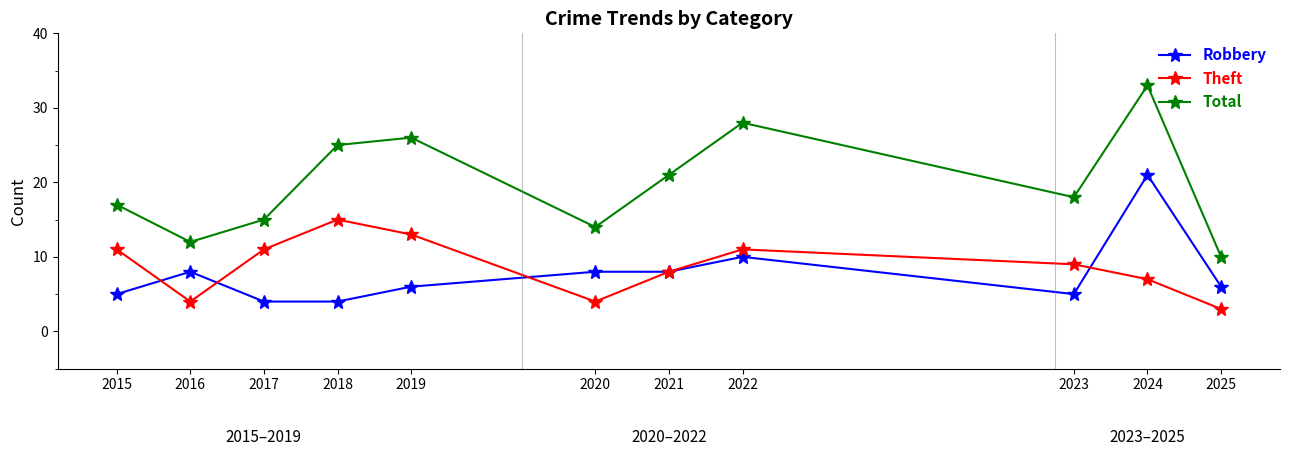

What is the maximum value shown in the chart?

33